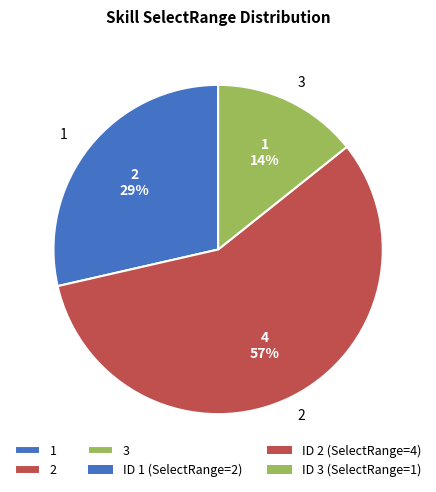

How many slices are in this pie chart?

3